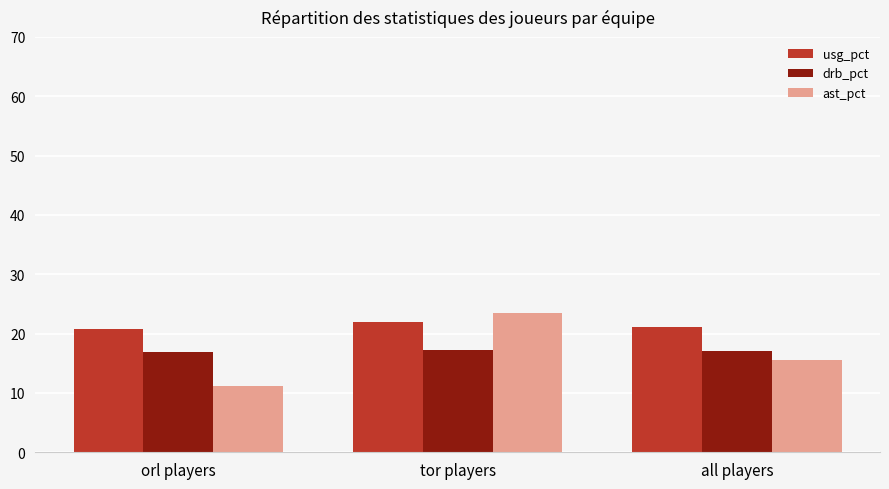

Read the drb_pct value at all players.

17.0